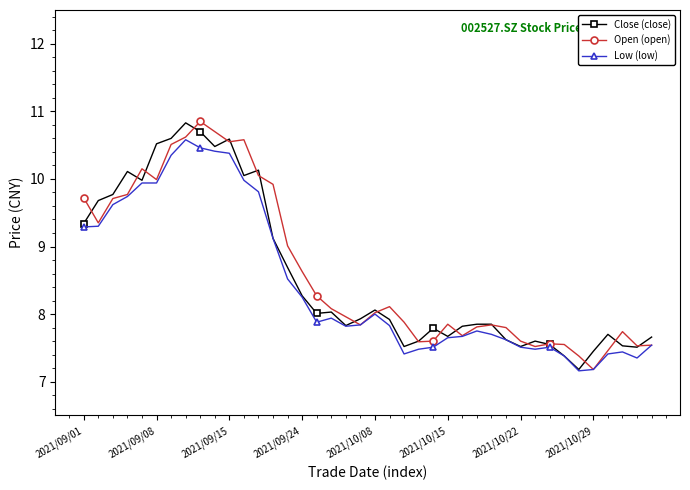

How many series are shown in this chart?

3